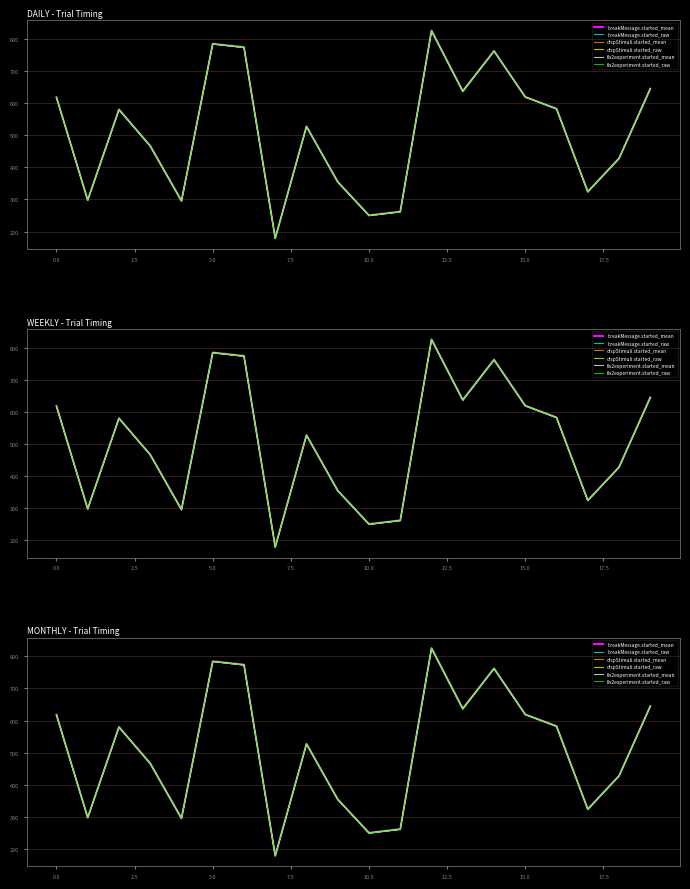

True or false: breakMessage.started_raw and dispStimuli.started_raw cross at least once.

False